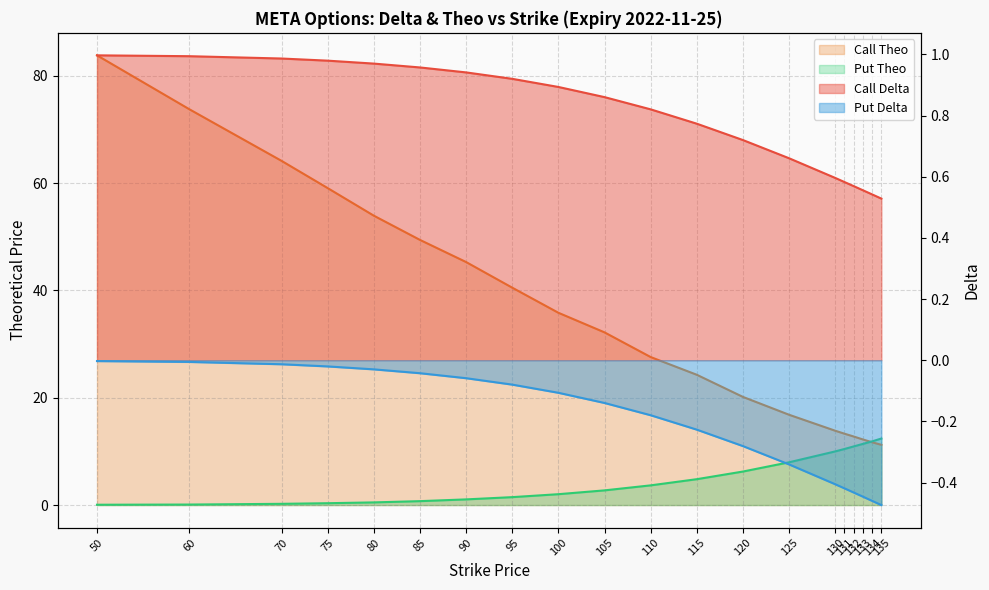

Rank the categories by Put Theo value from lowest to highest.

50, 60, 70, 75, 80, 85, 90, 95, 100, 105, 110, 115, 120, 125, 130, 131, 132, 133, 134, 135